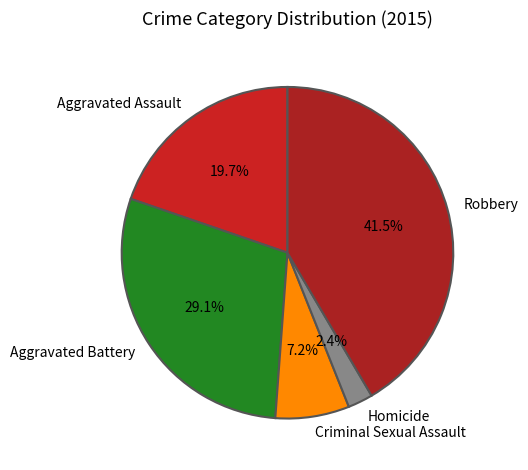

To the nearest percent, what percentage of the pie is Aggravated Battery?

29%